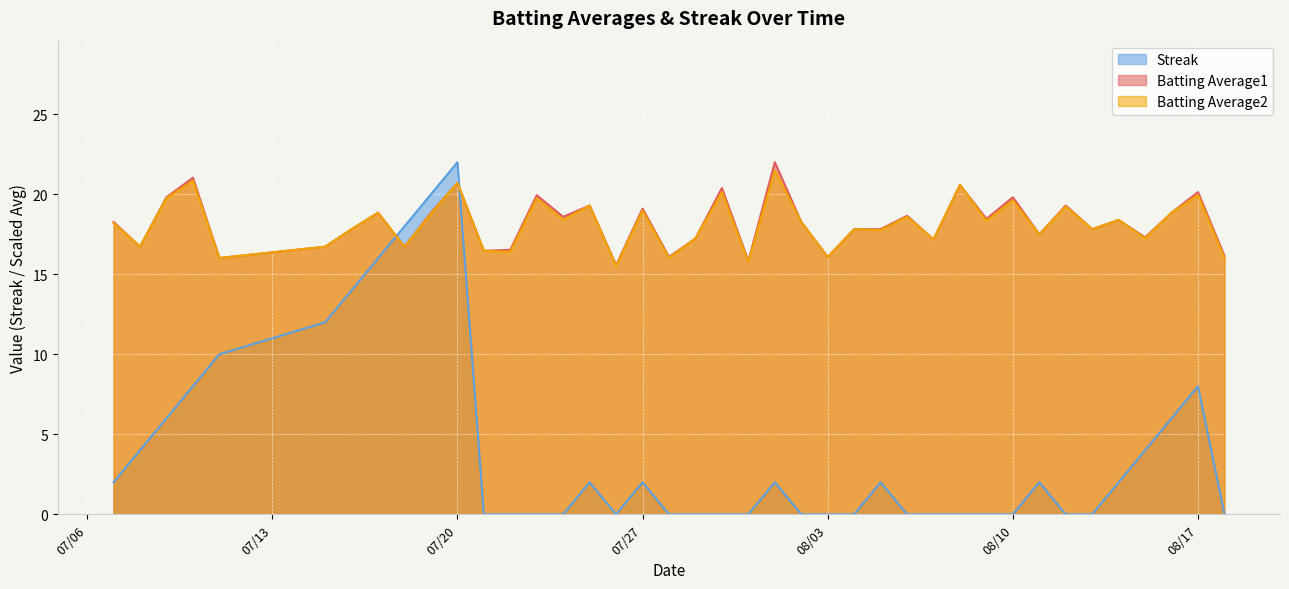

What is the value of the Batting Average1 point at the 18th from the left?

19.1